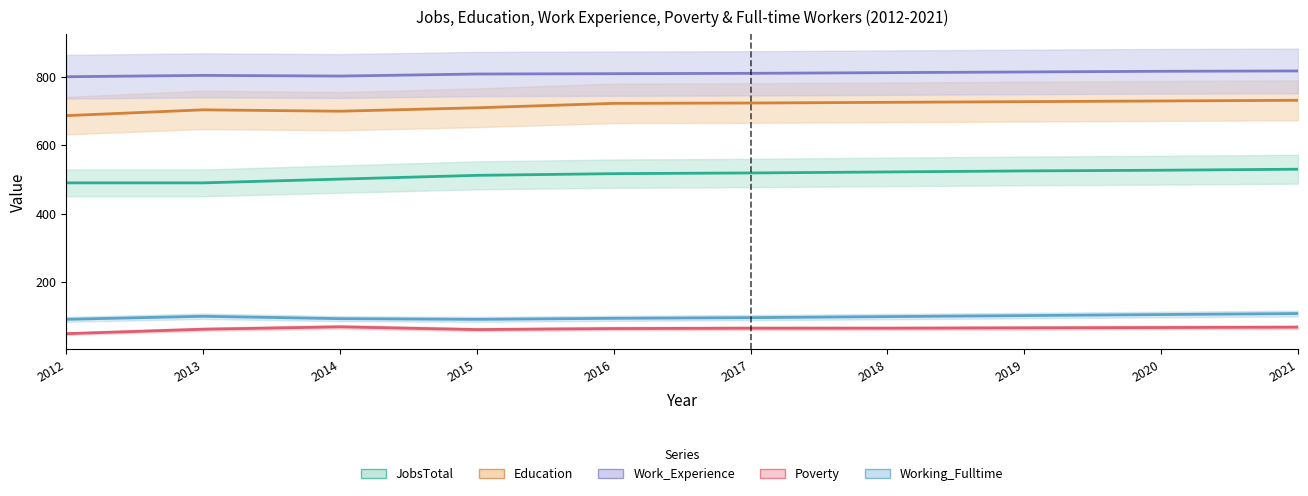

What is the difference between the JobsTotal values at 2015 and 2014?

11